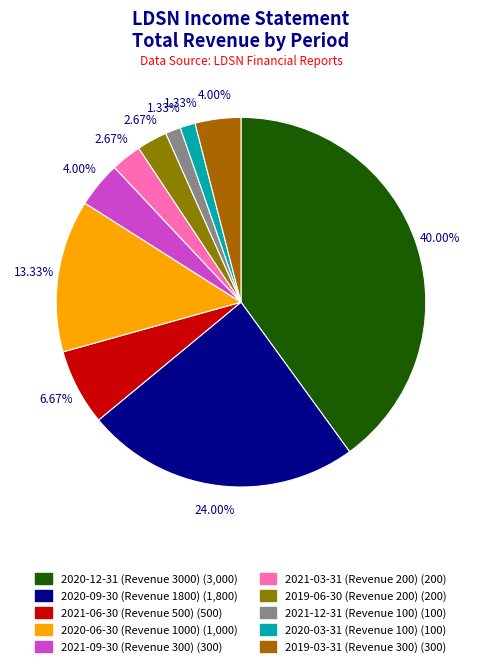

How many segments does this pie chart have?

10